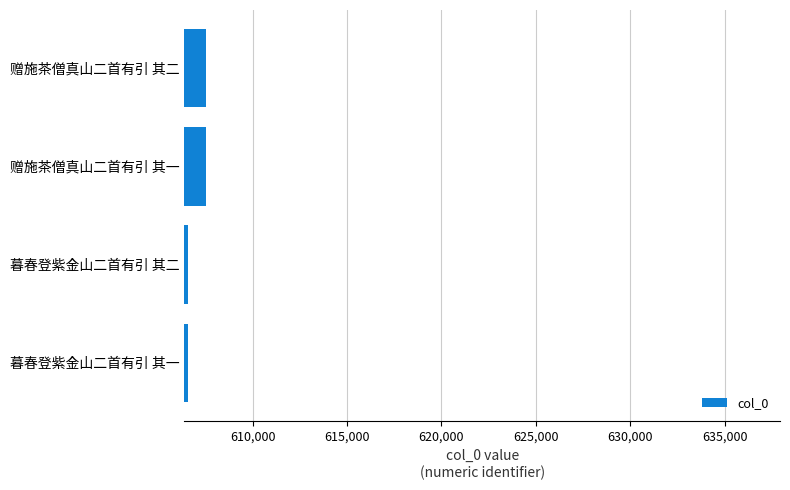

Is it true that the value at 赠施茶僧真山二首有引 其二 is 1002978?

False